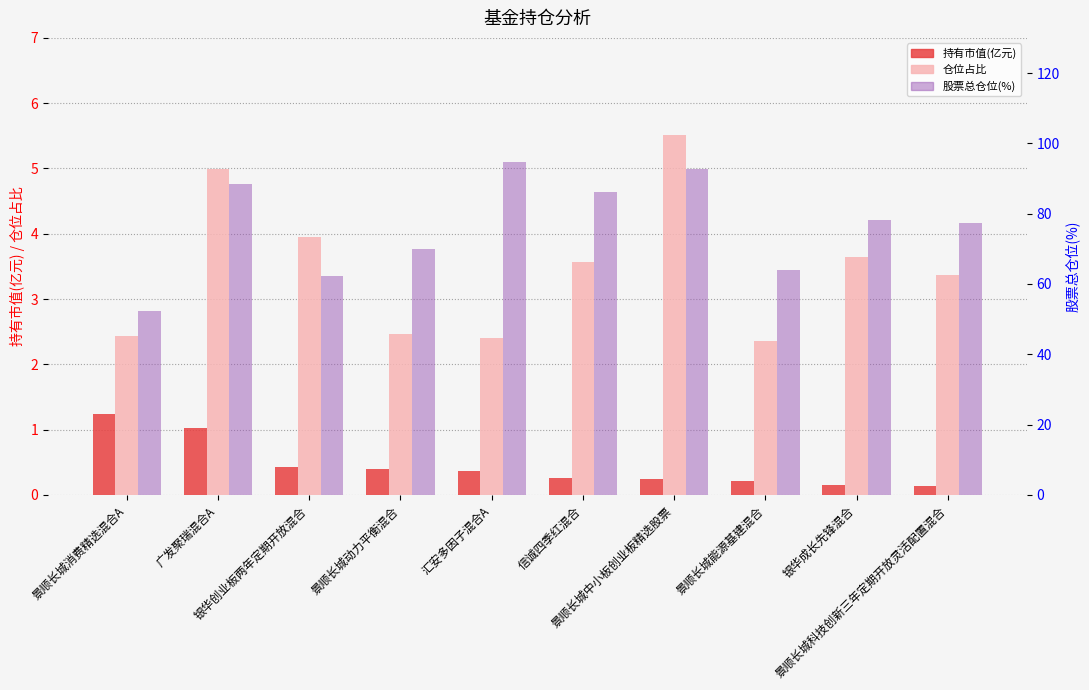

Does the chart contain stacked bars?

No